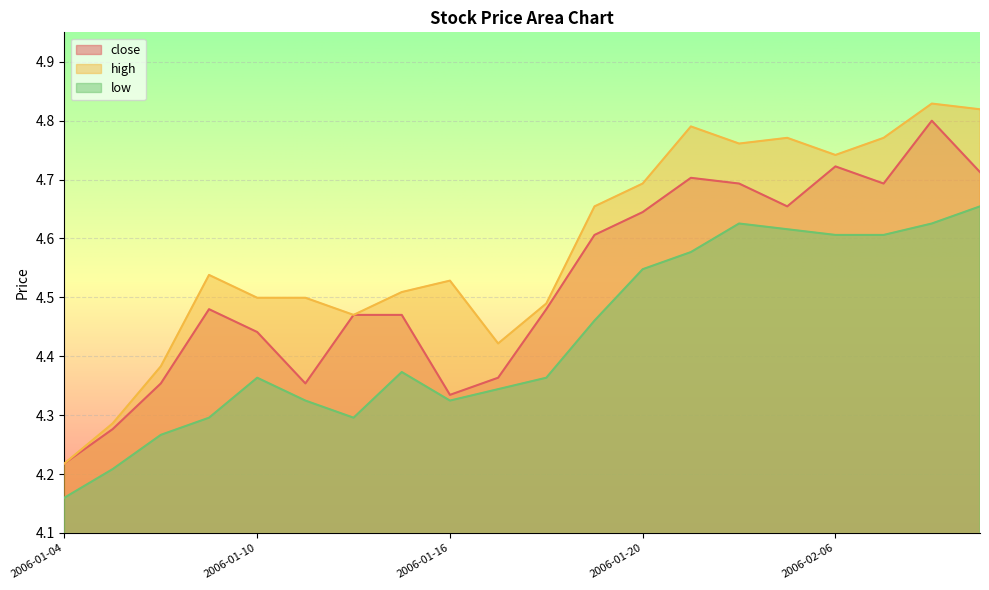

Between 2006-01-04 and 2006-01-13, which series saw the biggest shift?

high